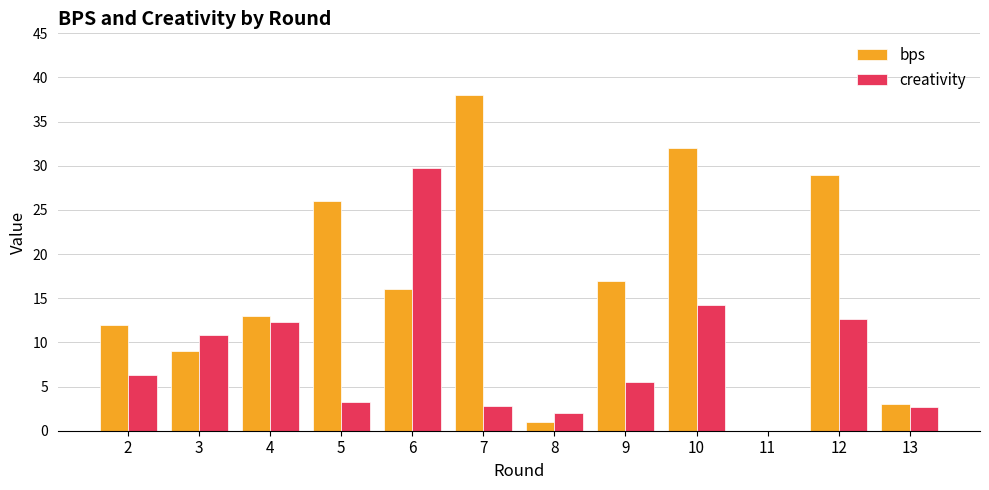

Is the value of creativity at 4 greater than the value of bps at 6?

No